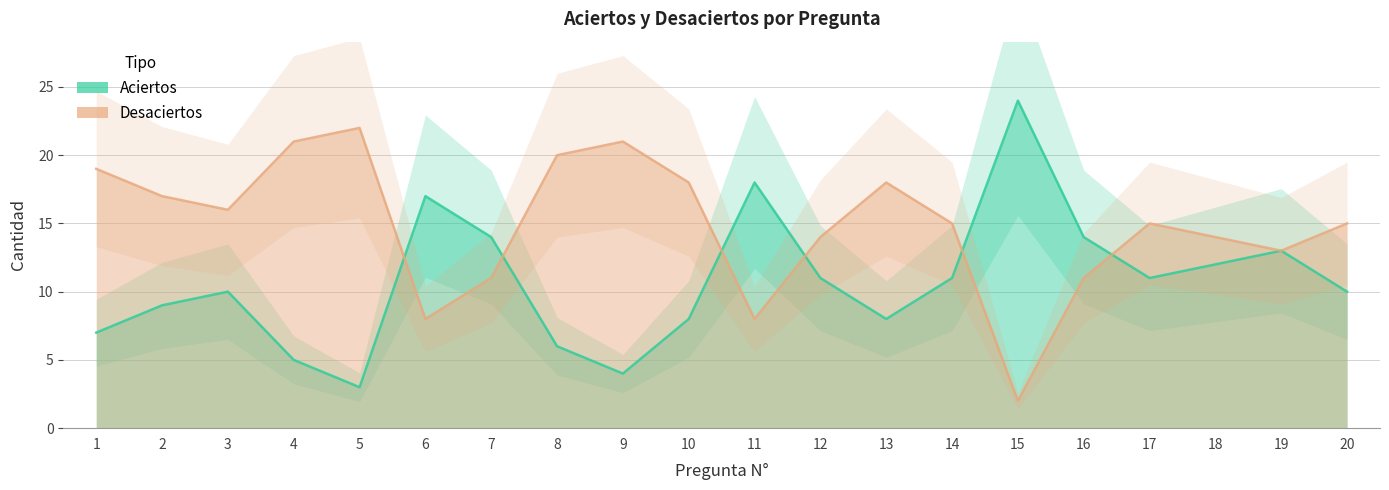

Rank the series at 1 from lowest to highest value.

aciertos, desaciertos